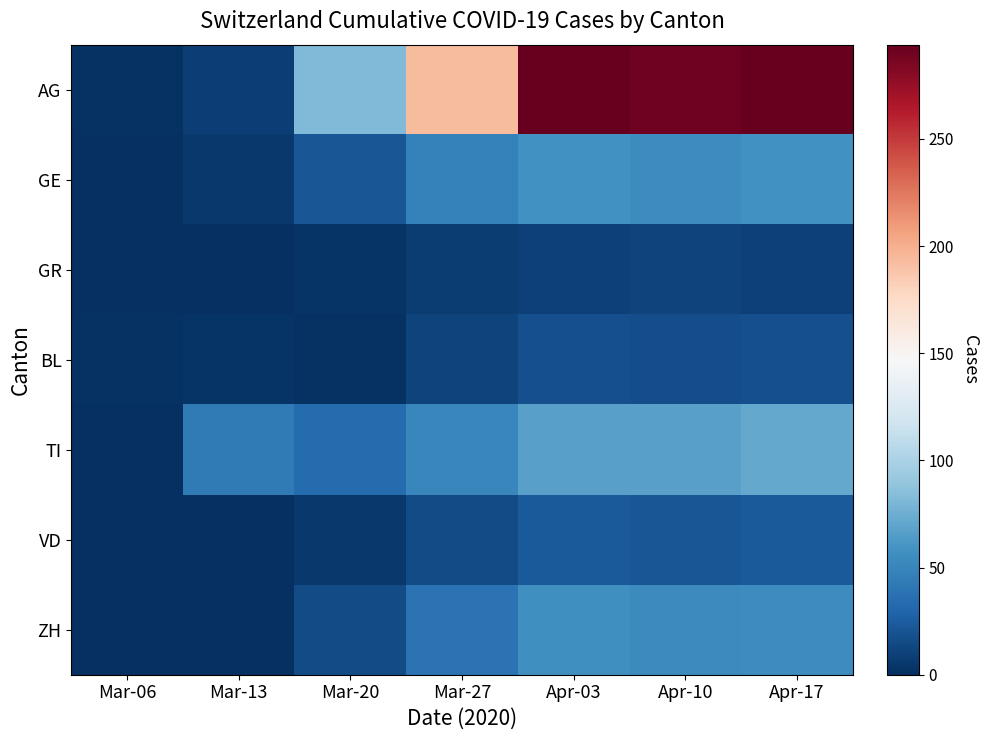

Reading left to right, what are all the values shown in this chart?

AG: Mar-06=2	Mar-13=9	Mar-20=82	Mar-27=194	Apr-03=294	Apr-10=290	Apr-17=293
GE: Mar-06=0	Mar-13=5	Mar-20=21	Mar-27=48	Apr-03=58	Apr-10=54	Apr-17=58
GR: Mar-06=0	Mar-13=0	Mar-20=3	Mar-27=7	Apr-03=10	Apr-10=11	Apr-17=10
BL: Mar-06=2	Mar-13=3	Mar-20=2	Mar-27=11	Apr-03=18	Apr-10=17	Apr-17=18
TI: Mar-06=0	Mar-13=43	Mar-20=34	Mar-27=51	Apr-03=67	Apr-10=67	Apr-17=72
VD: Mar-06=0	Mar-13=1	Mar-20=5	Mar-27=16	Apr-03=23	Apr-10=21	Apr-17=23
ZH: Mar-06=0	Mar-13=0	Mar-20=15	Mar-27=38	Apr-03=57	Apr-10=53	Apr-17=54